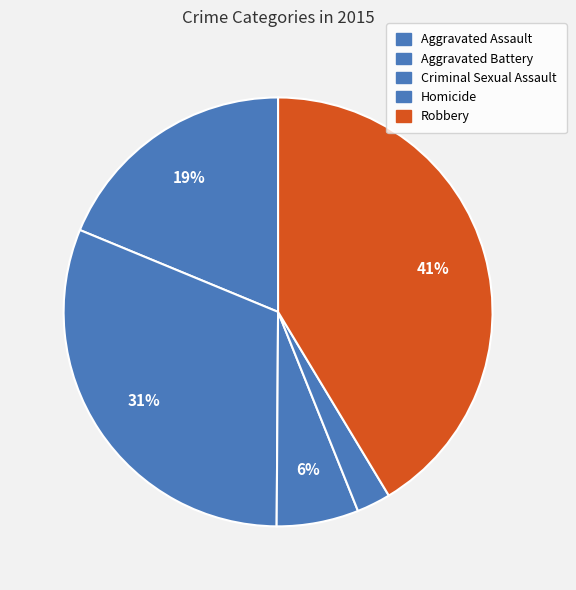

Count the number of slices in the pie.

5